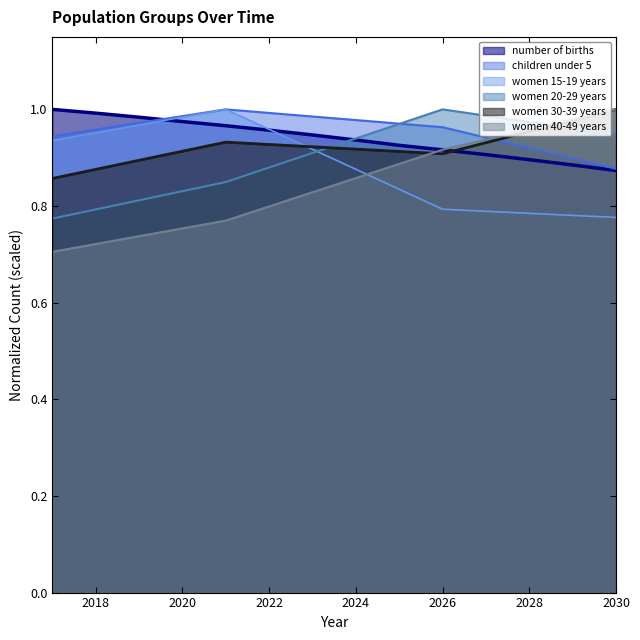

At which category does women 15-19 years reach its first local peak?

2021